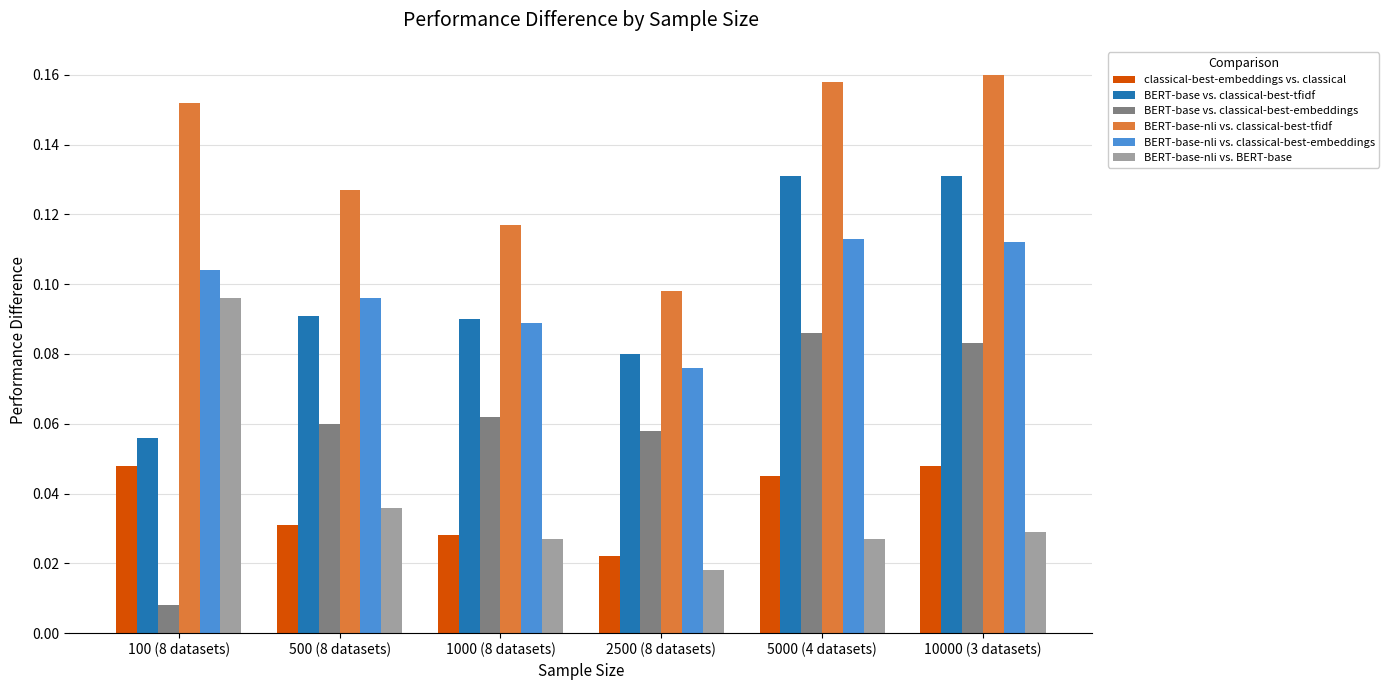

Between 1000 (8 datasets) and 10000 (3 datasets), which series saw the biggest shift?

BERT-base-nli vs. classical-best-tfidf